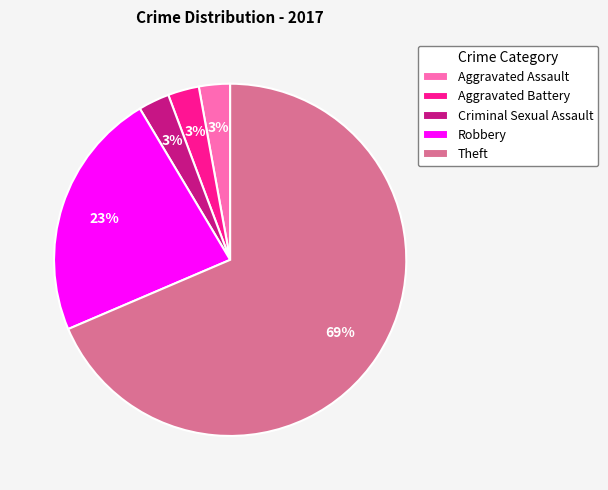

To the nearest percent, what percentage of the pie is Robbery?

23%